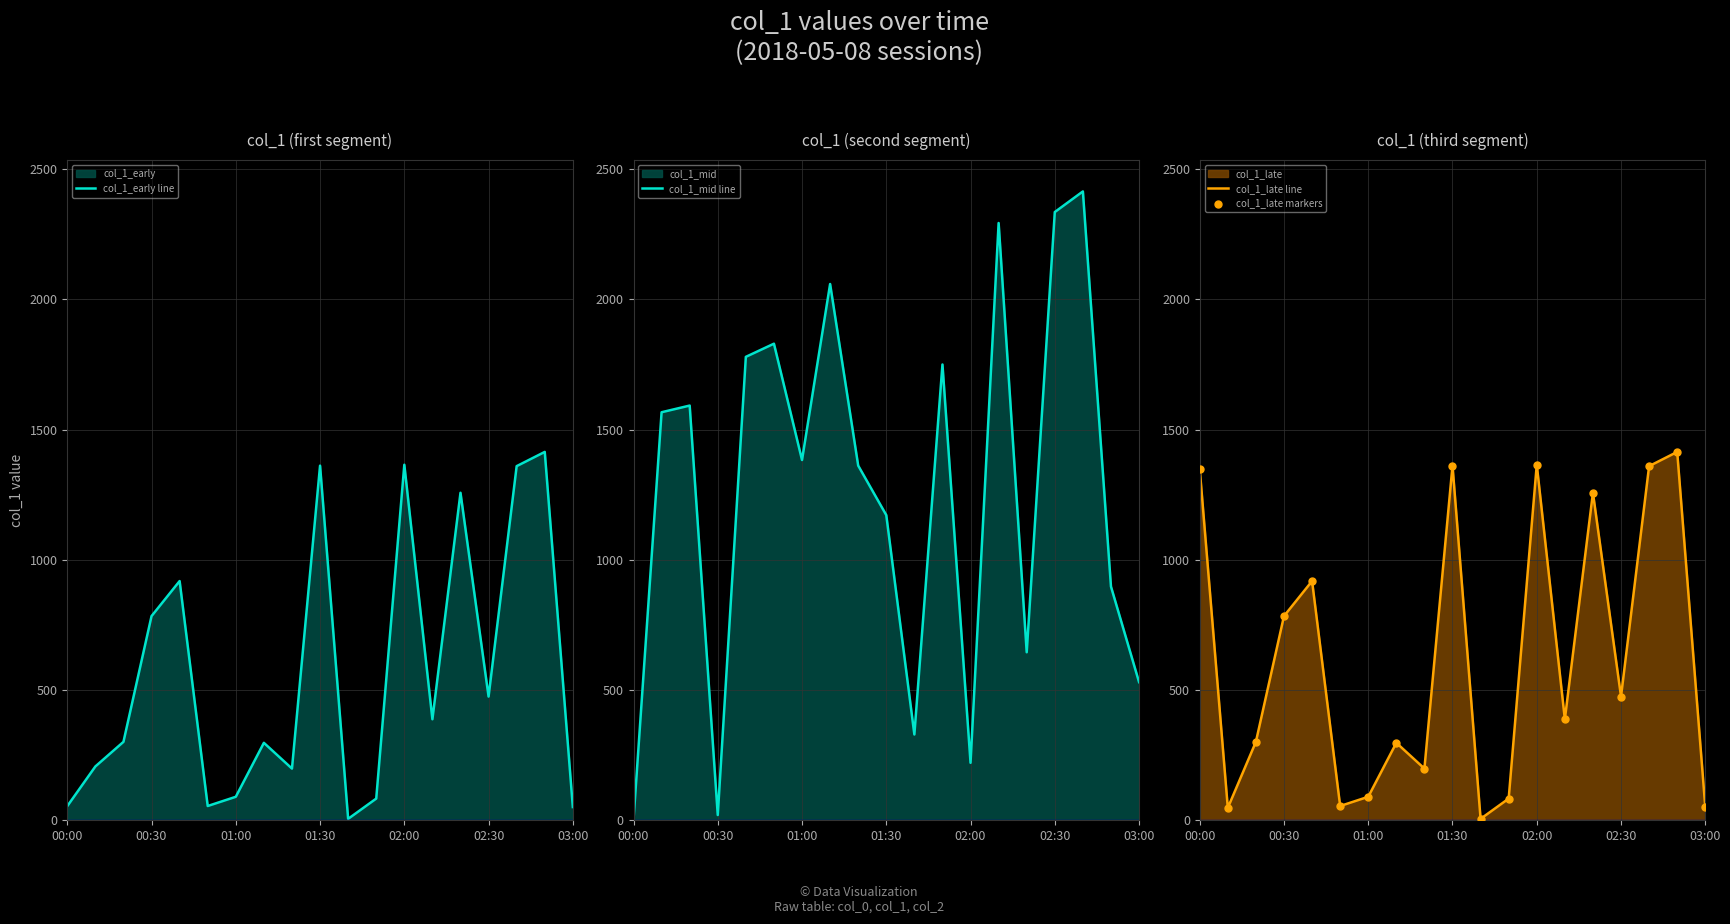

At how many categories does at least one series exceed 1138?

16